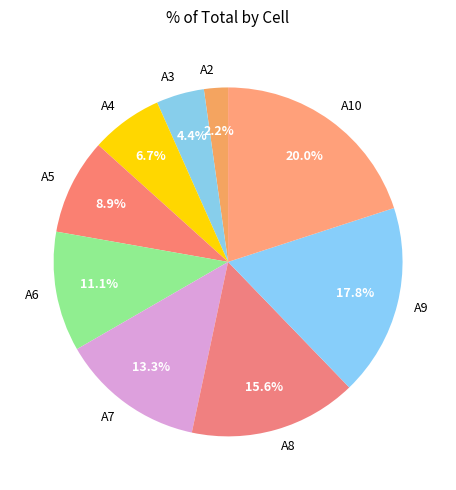

How many slices are in this pie chart?

9